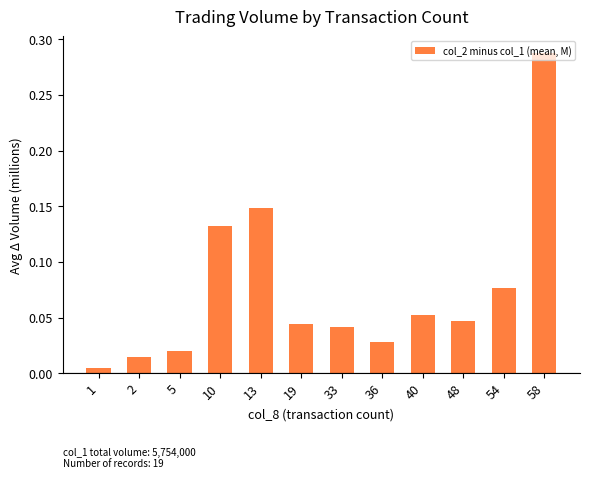

Which category has the lowest value across all series?

1